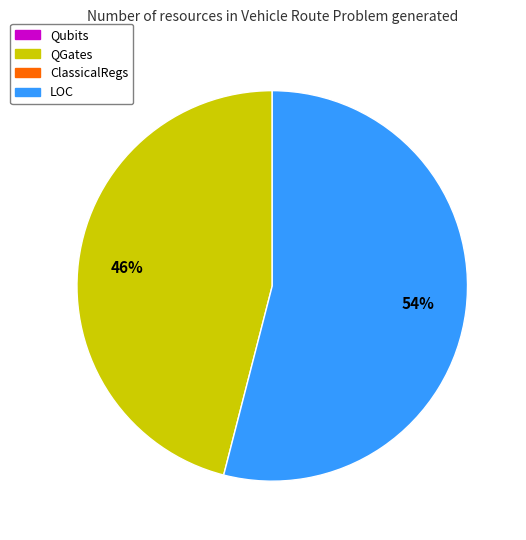

Is there any slice that represents more than half of the pie?

Yes